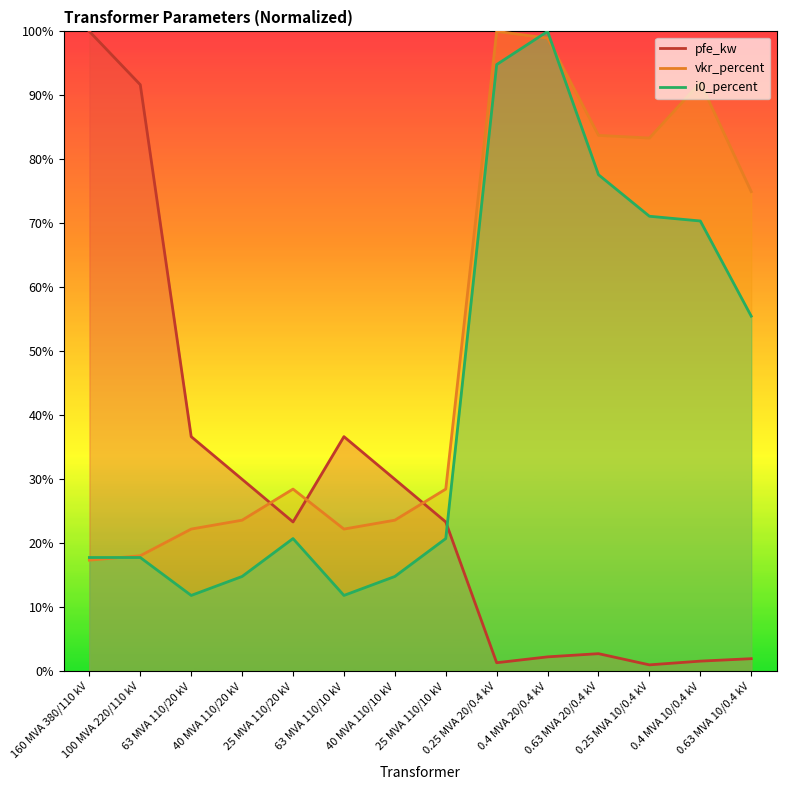

At which category does i0_percent reach its first local valley?

63 MVA 110/20 kV